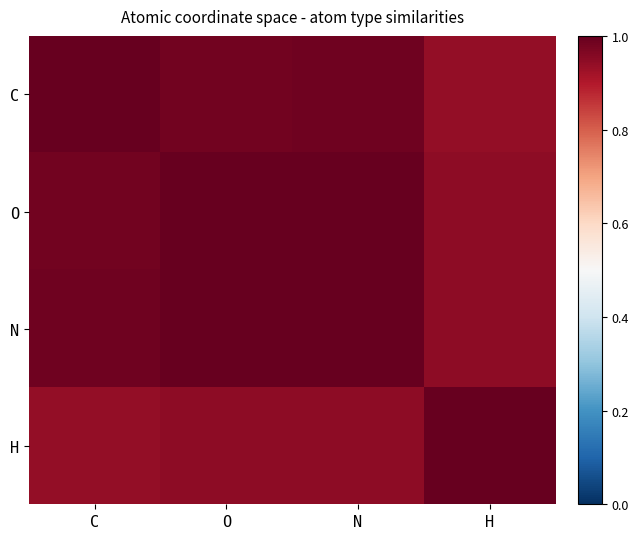

How many data points does each series have?

4